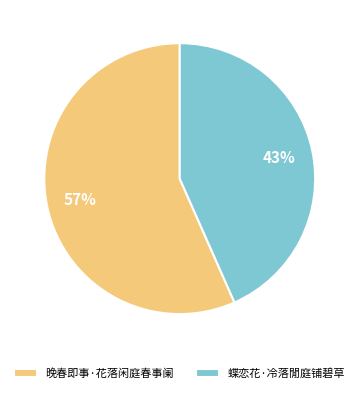

To the nearest percent, what is the average slice percentage?

50%